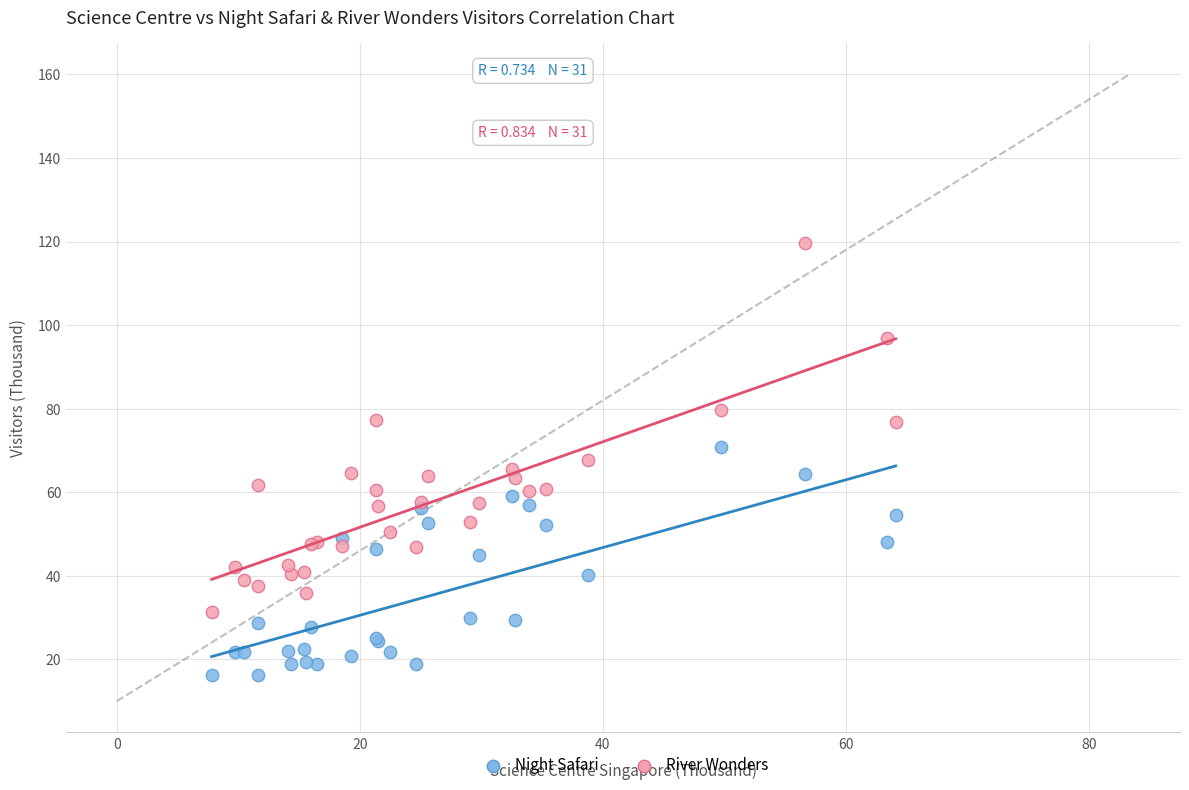

Which series reaches the maximum Y coordinate?

River Wonders